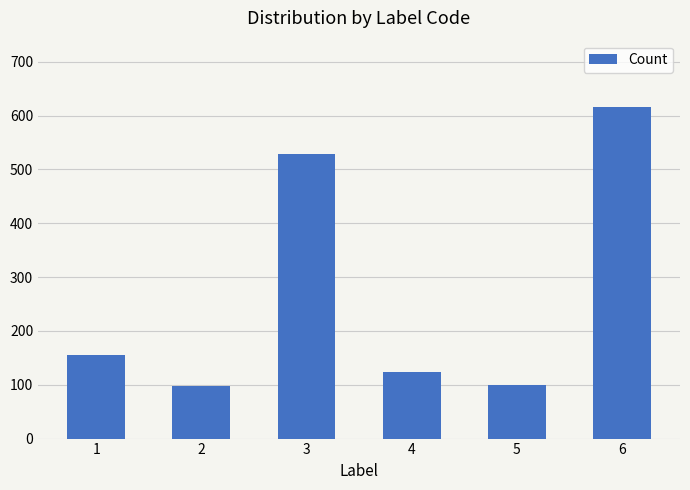

What is the maximum value shown in the chart?

616